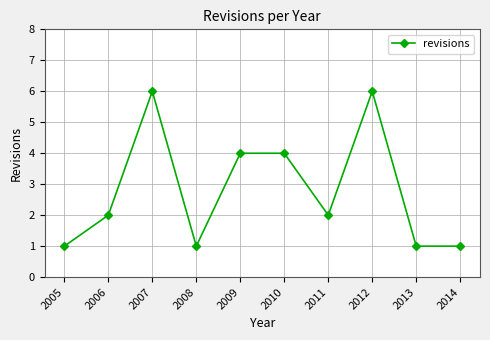

Approximately how many times larger is the value at 2008 compared to 2011?

0.5